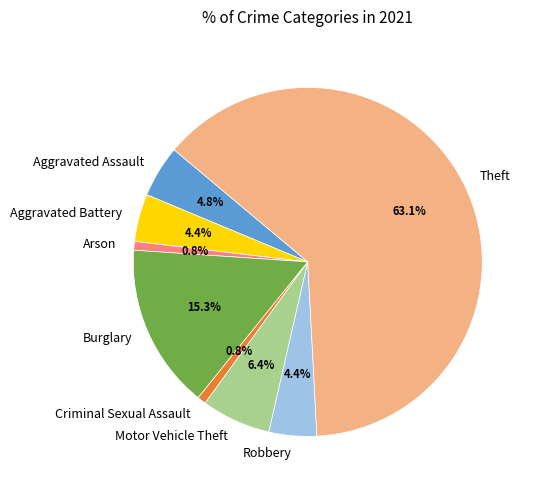

Which category has the biggest portion of the pie?

Theft